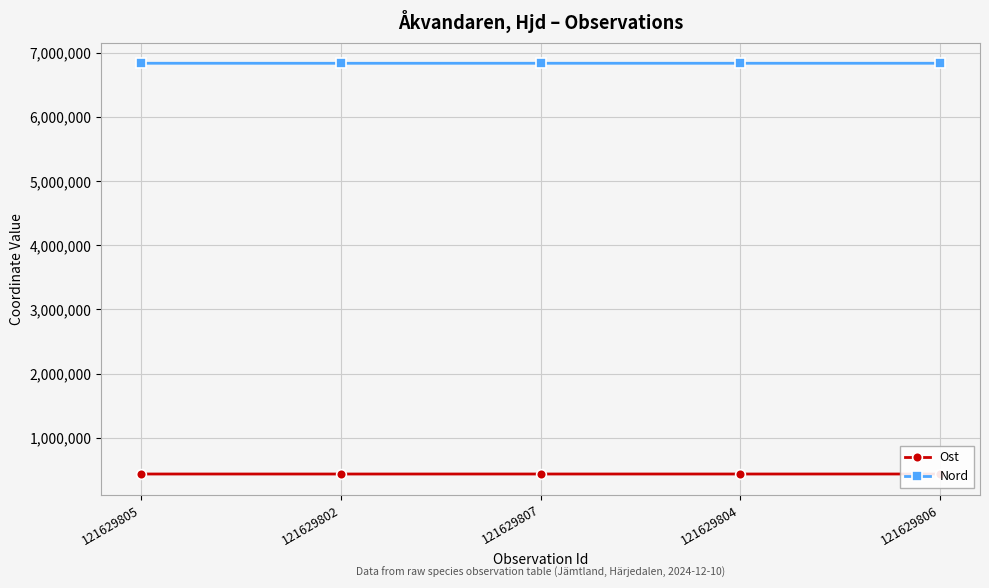

What is the value of the Nord point at the 3rd from the left?

6838363